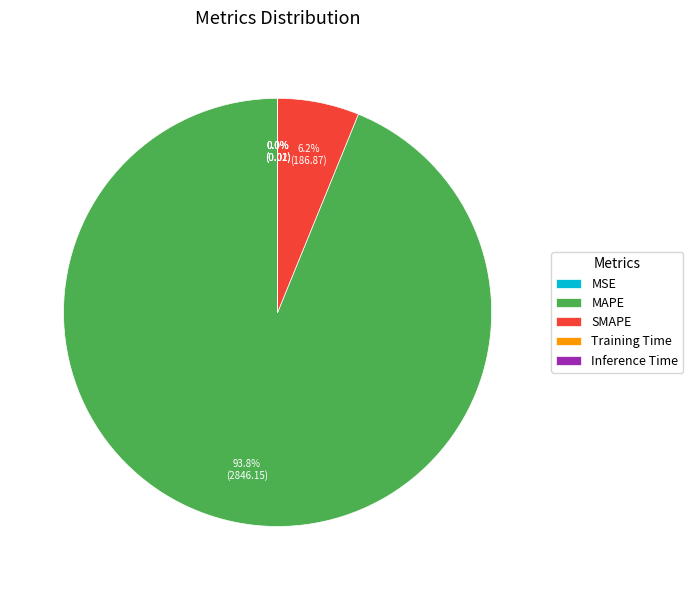

To the nearest percent, what percentage of the pie is SMAPE?

6%